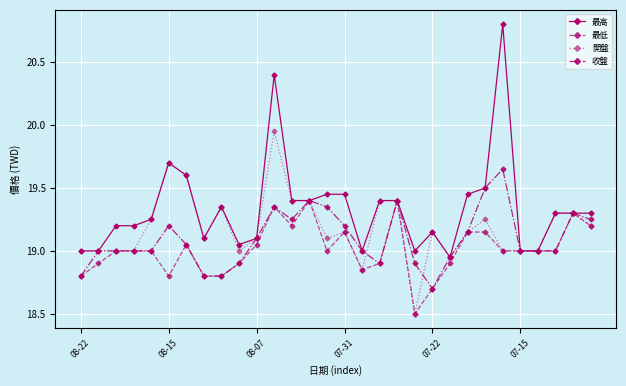

Which series has the largest total across all categories?

最高